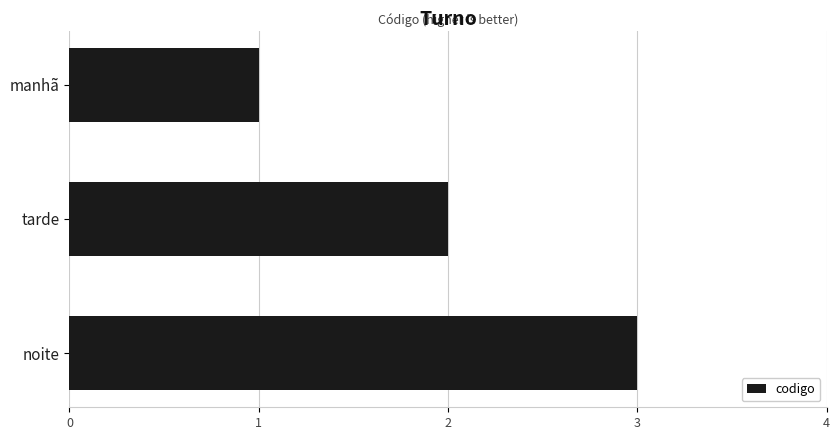

Are the bars horizontal?

Yes